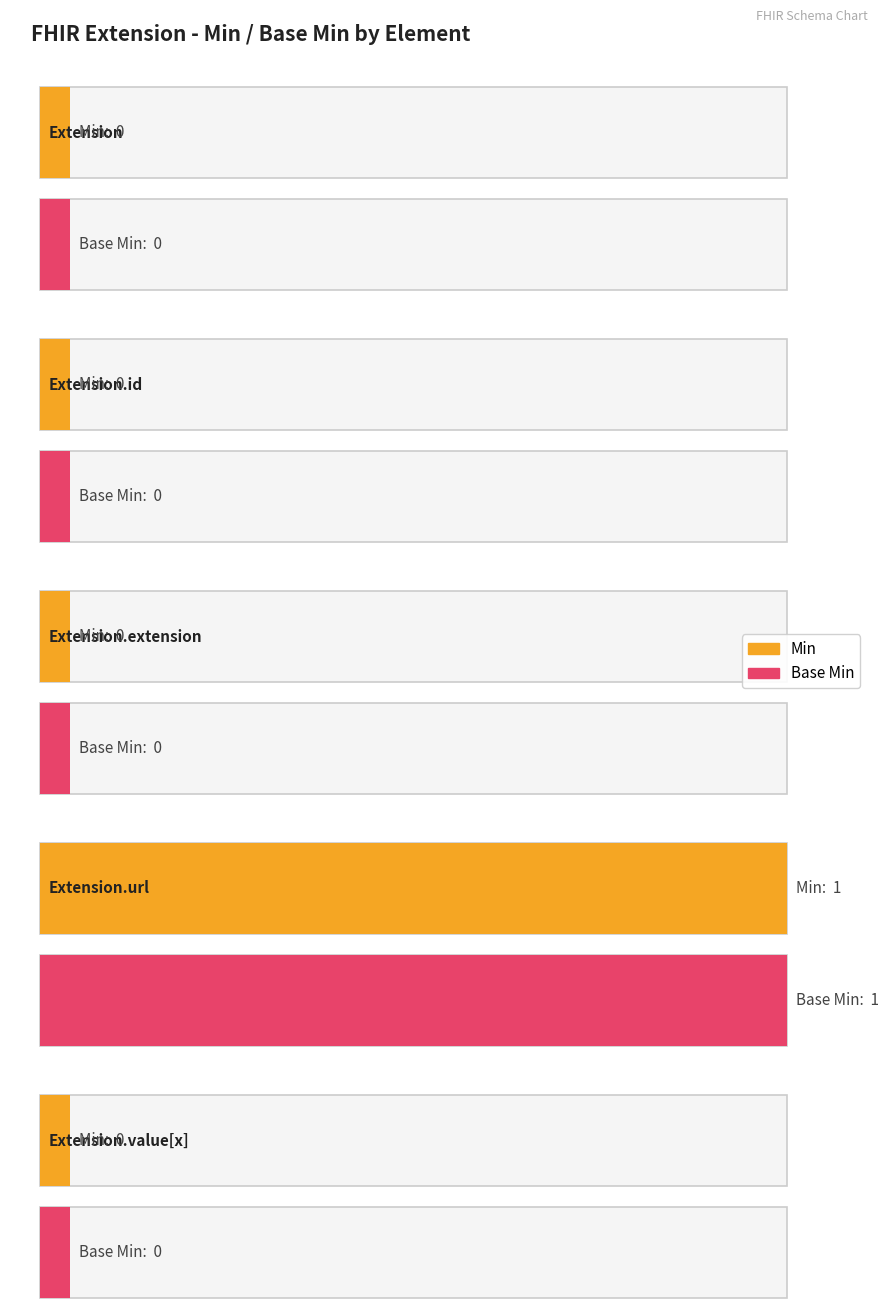

Which series has the largest range (max minus min)?

Min